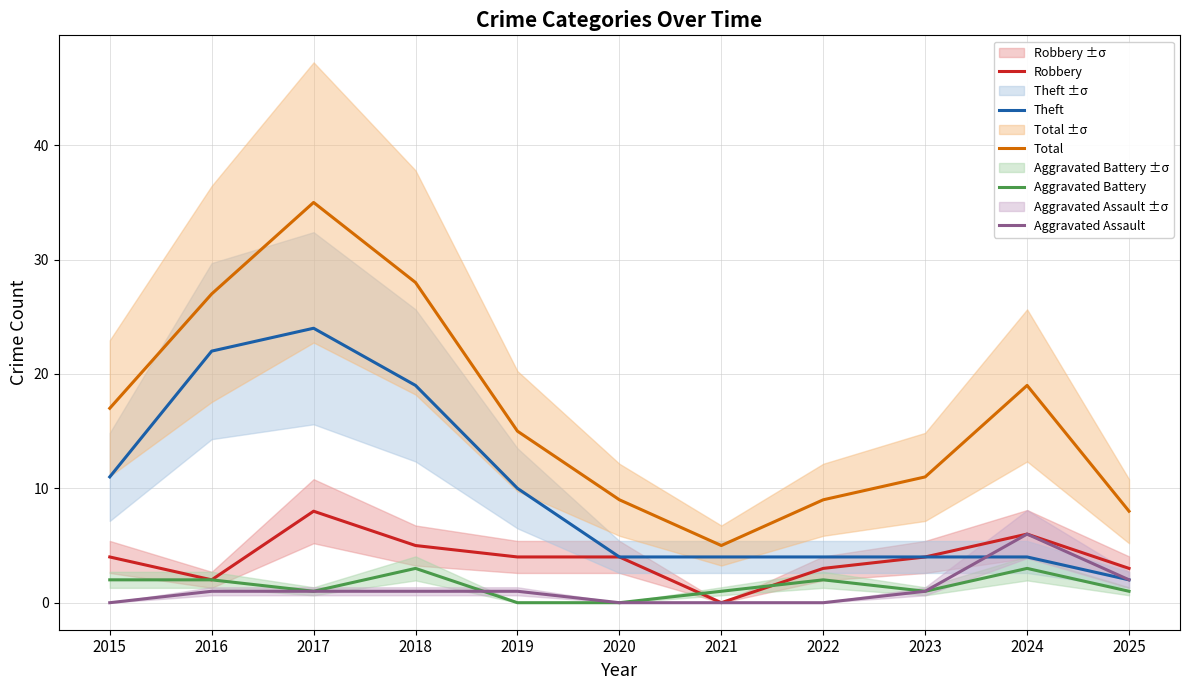

Which series ends up on top after the final intersection of Aggravated Battery and Robbery?

Robbery